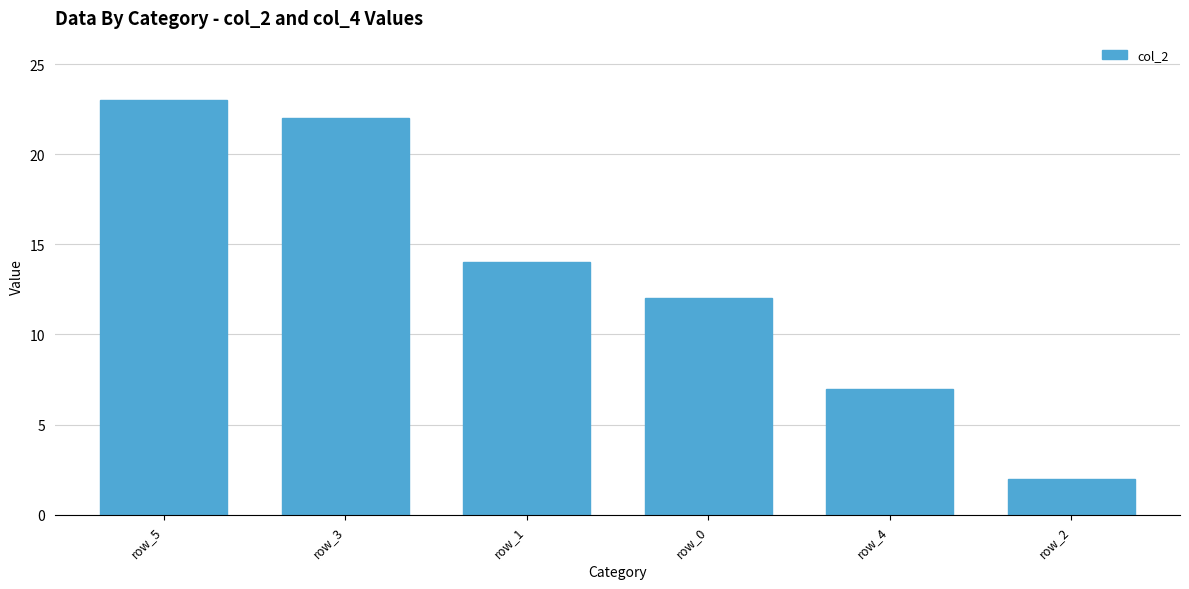

What is the label of the 5th bar from the left?

row_4